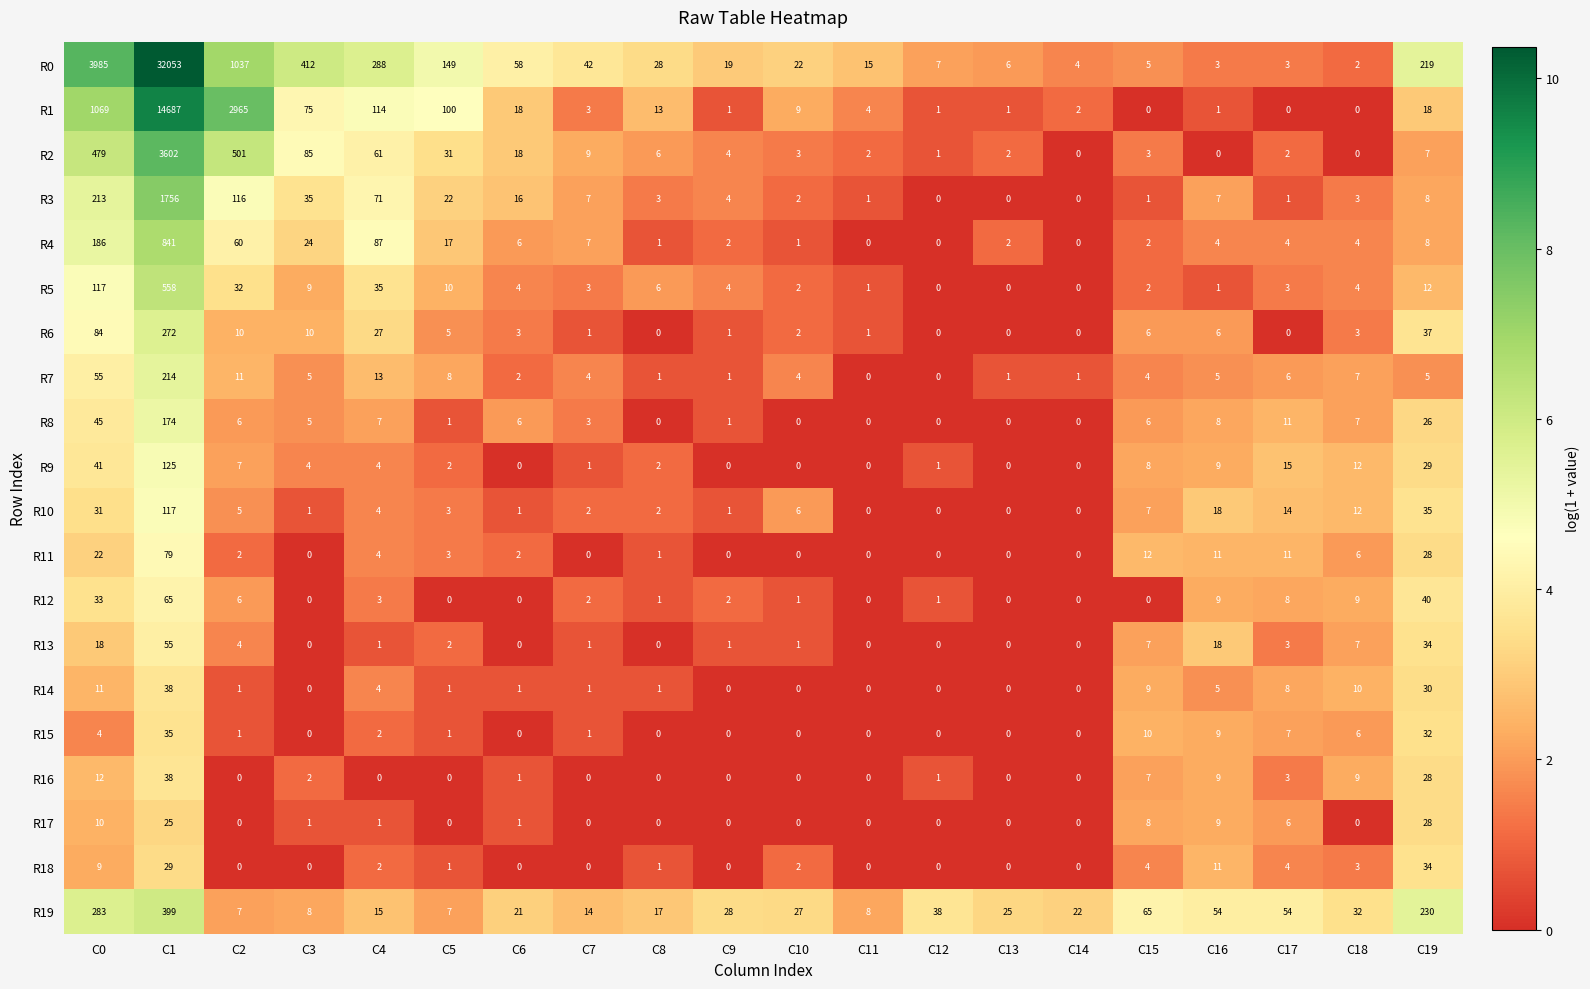

At which category does the chart reach its peak across all series?

C1